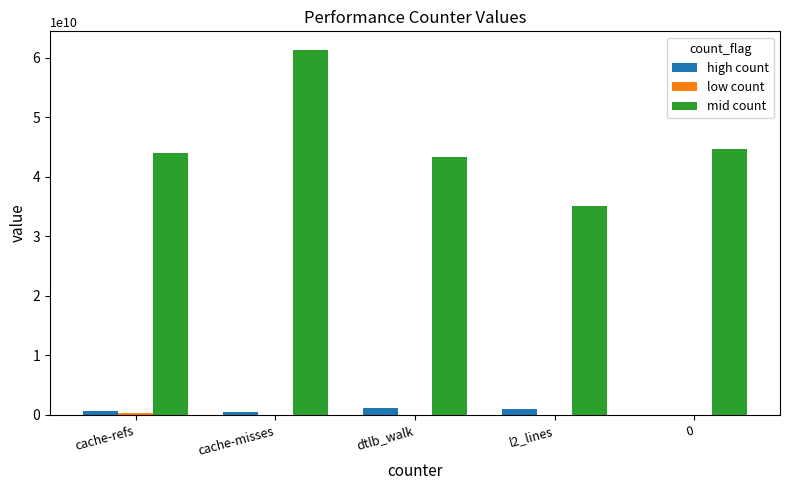

Which series changed the most between cache-misses and 0?

mid count